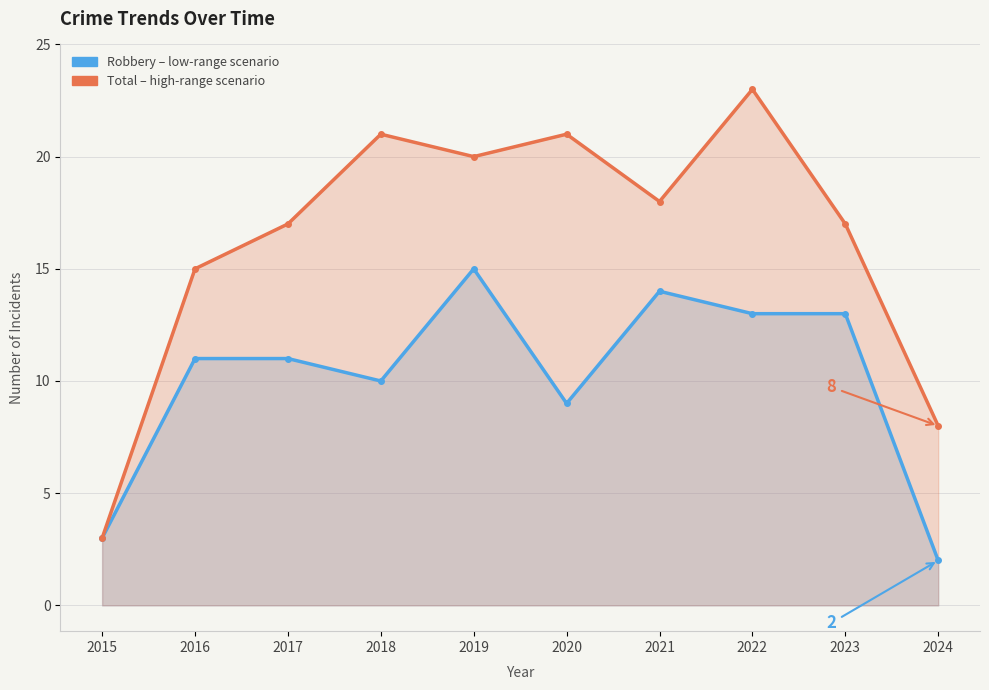

Is the value of Robbery at 2018 greater than the value of Total at 2017?

No